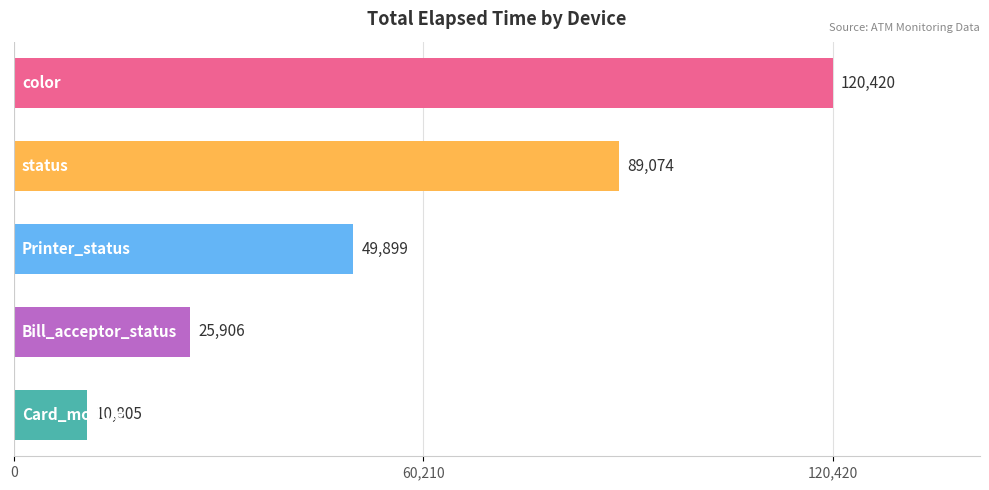

How many categories are shown in the chart?

5